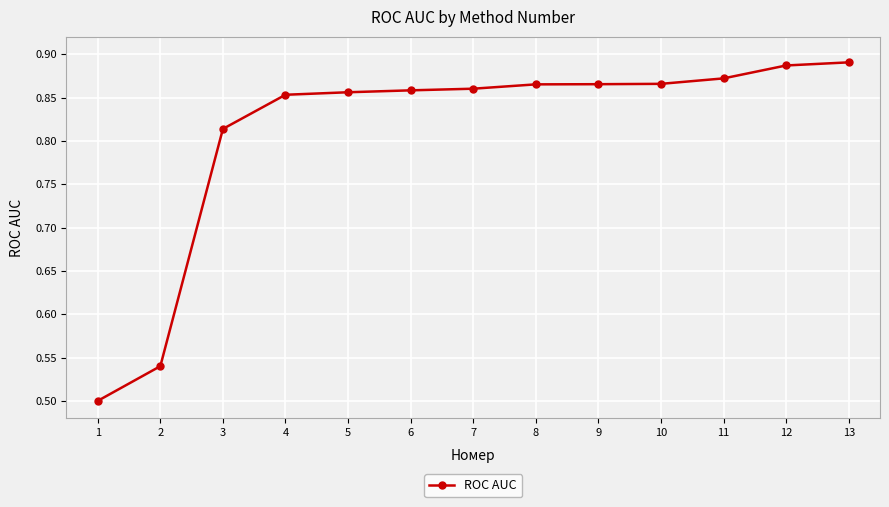

Is it true that the value at 6 is 1.3?

False